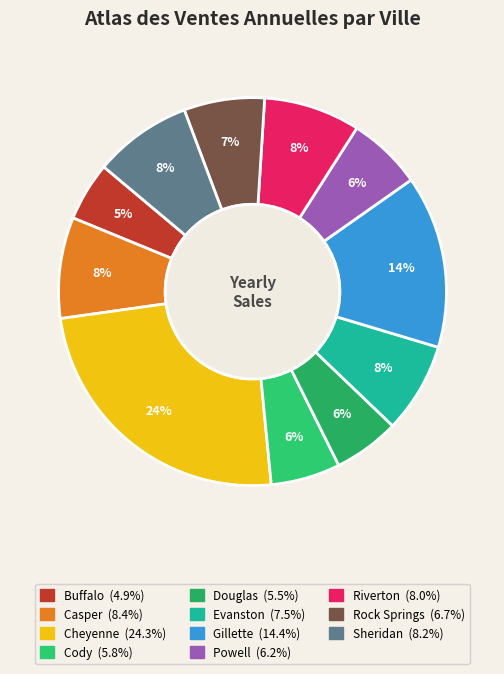

To the nearest percent, what is the combined percentage of Evanston and Powell?

14%